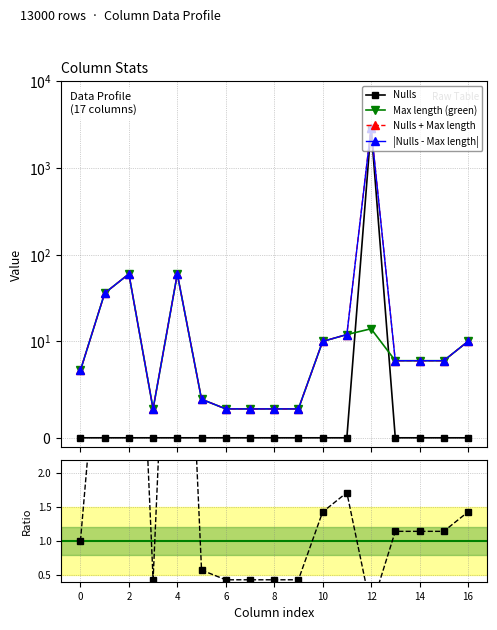

True or false: Max length (green) and Nulls + Max length cross at least once.

False